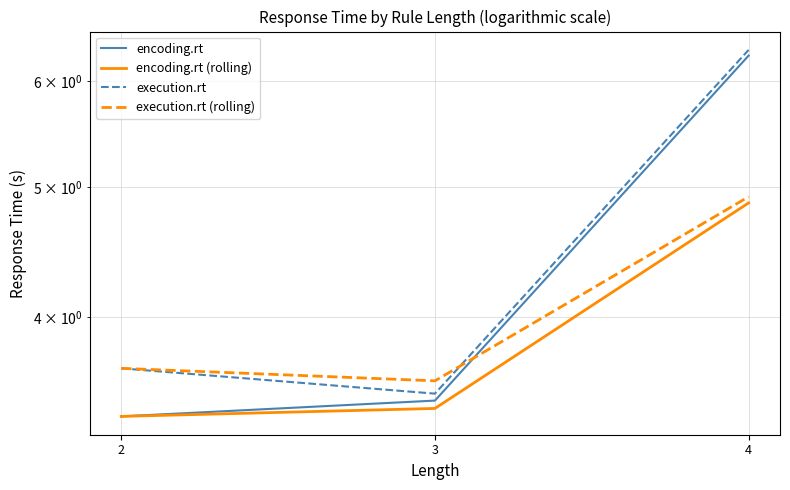

Reading left to right, list all the values displayed in this chart.

encoding.rt: 3.4	3.5	6.3
encoding.rt (rolling): 3.4	3.4	4.9
execution.rt: 3.7	3.5	6.3
execution.rt (rolling): 3.7	3.6	4.9